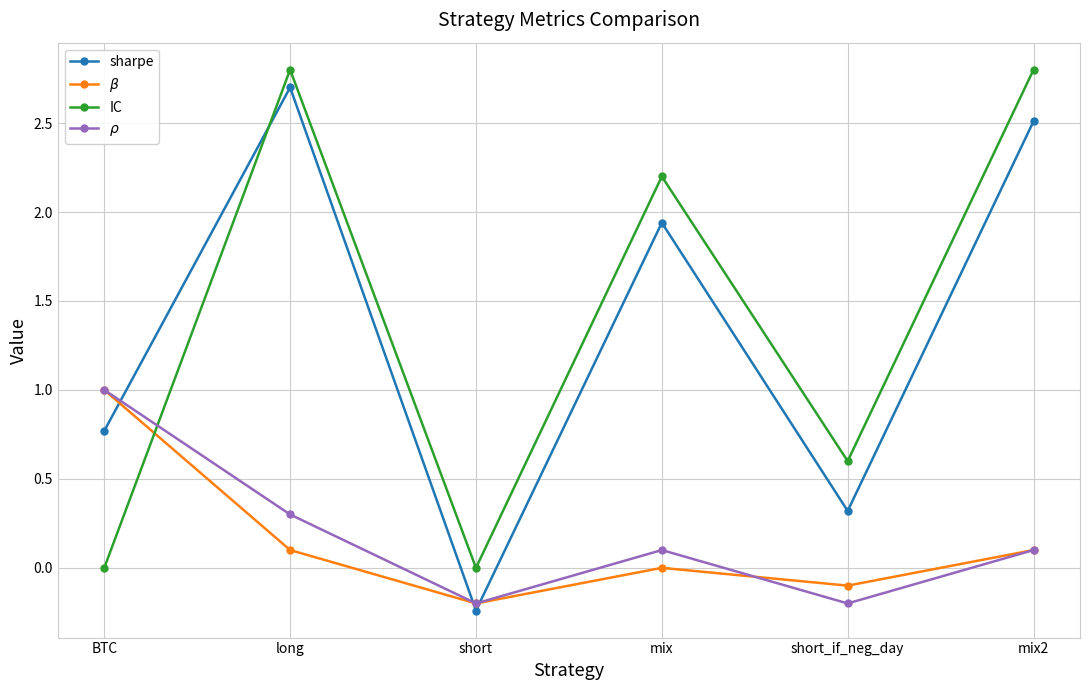

Where do sharpe and $\beta$ first cross each other?

BTC and long